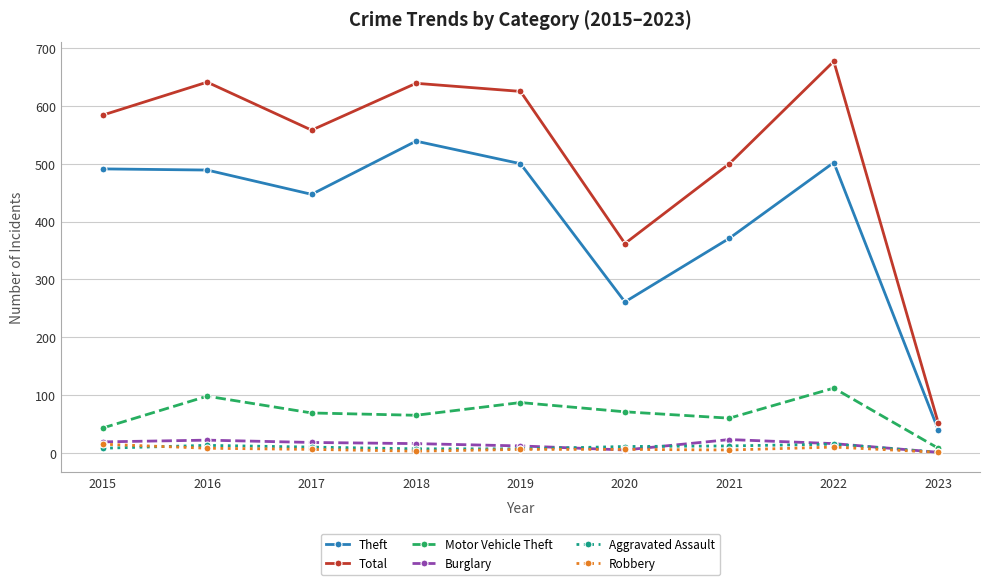

What is the total value across all series at 2016?

1271